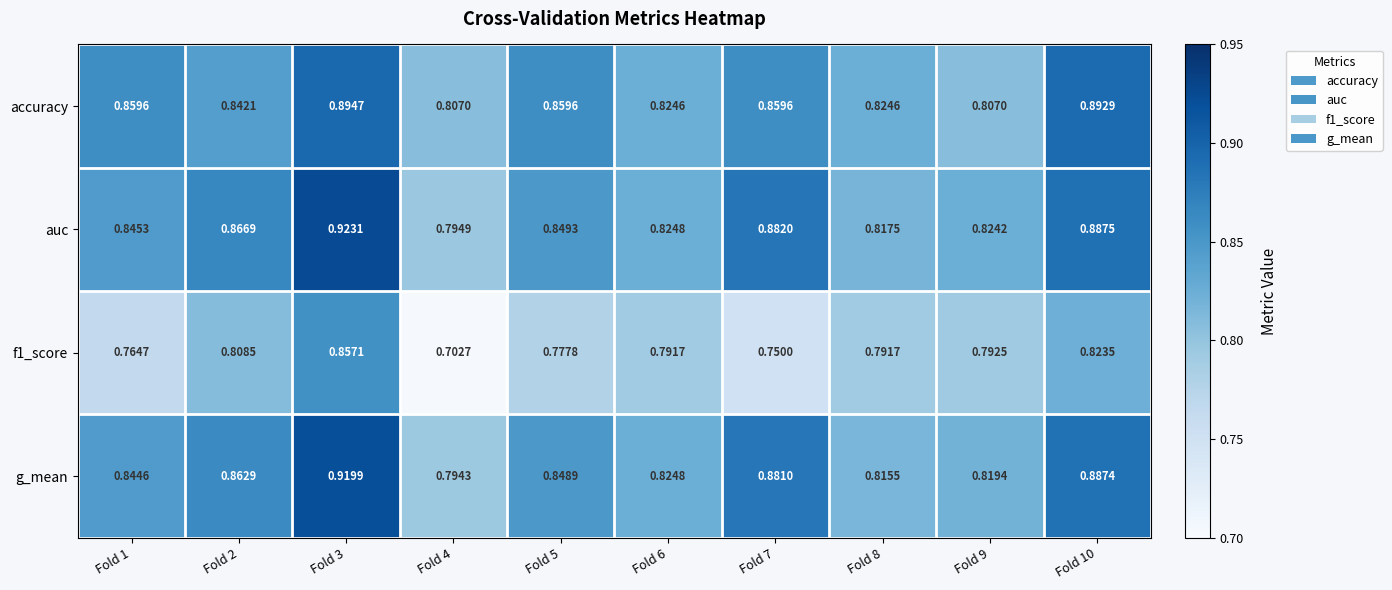

Which series has the widest spread of values?

f1_score